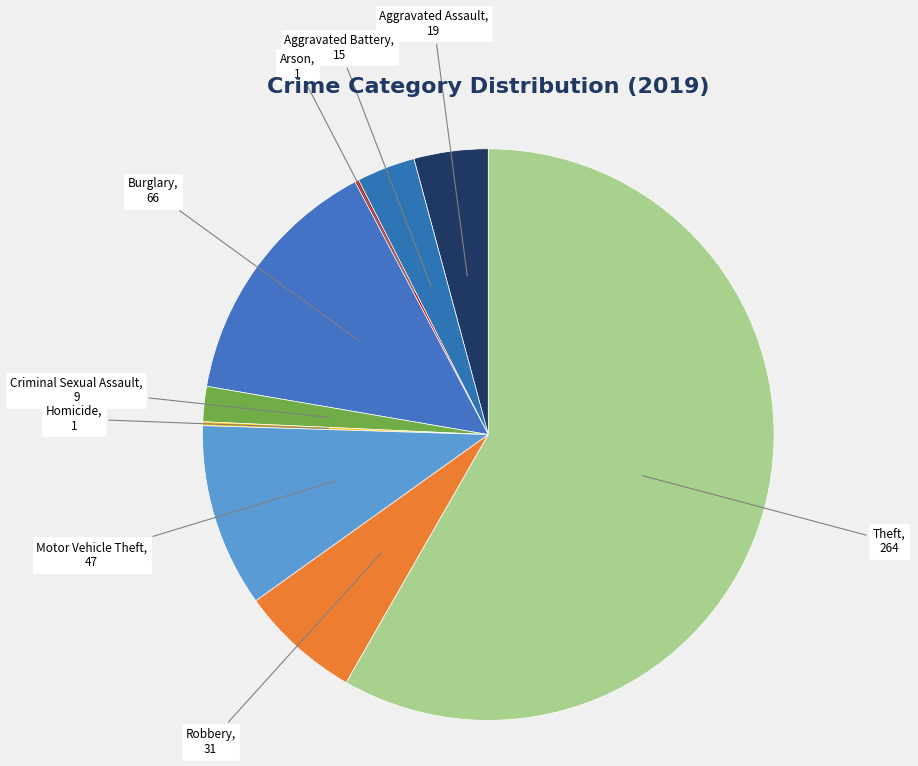

Which category has the biggest portion of the pie?

Theft